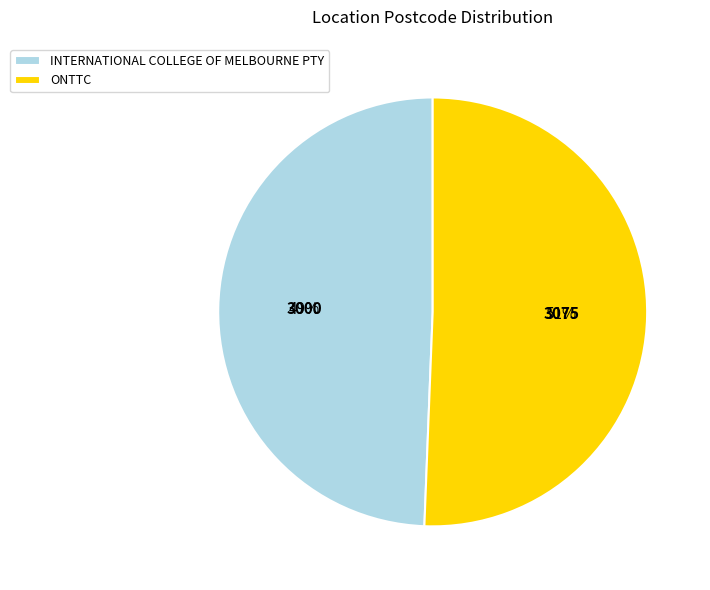

Which category has the smallest portion of the pie?

INTERNATIONAL COLLEGE OF MELBOURNE PTY